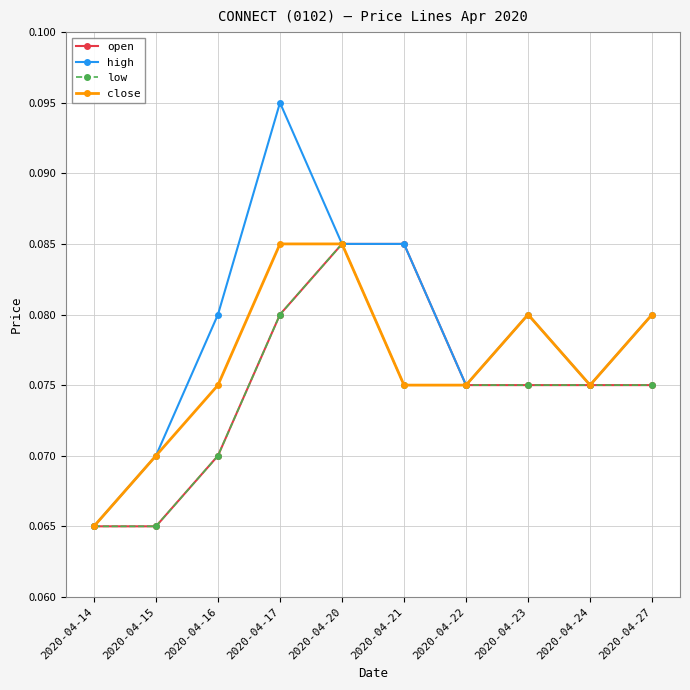

Which series has the widest spread of values?

high